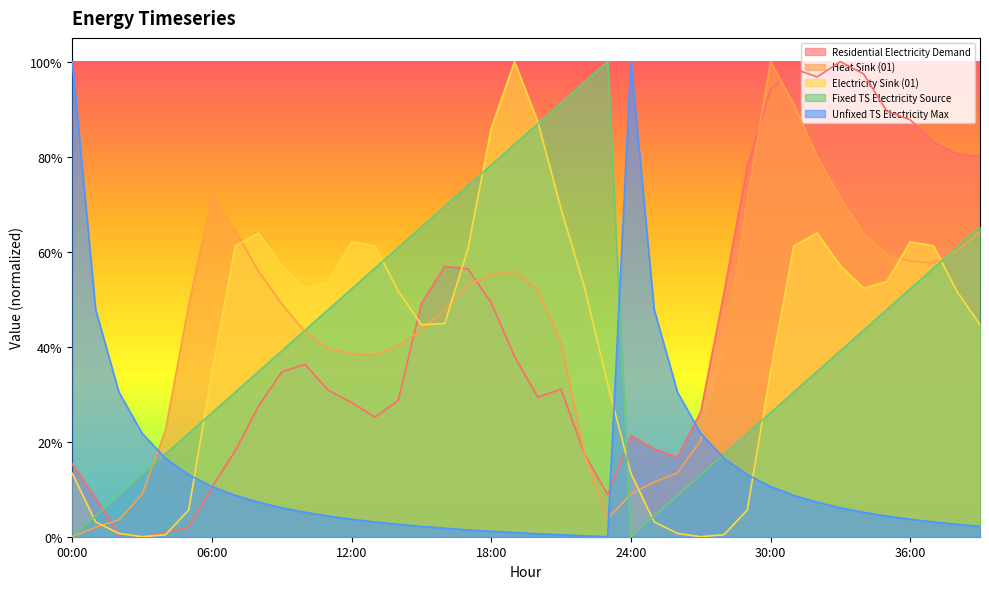

Which series ends up on top after the final intersection of 01_heat_sink and unfixed_timeseries_electricty_source_max?

01_heat_sink